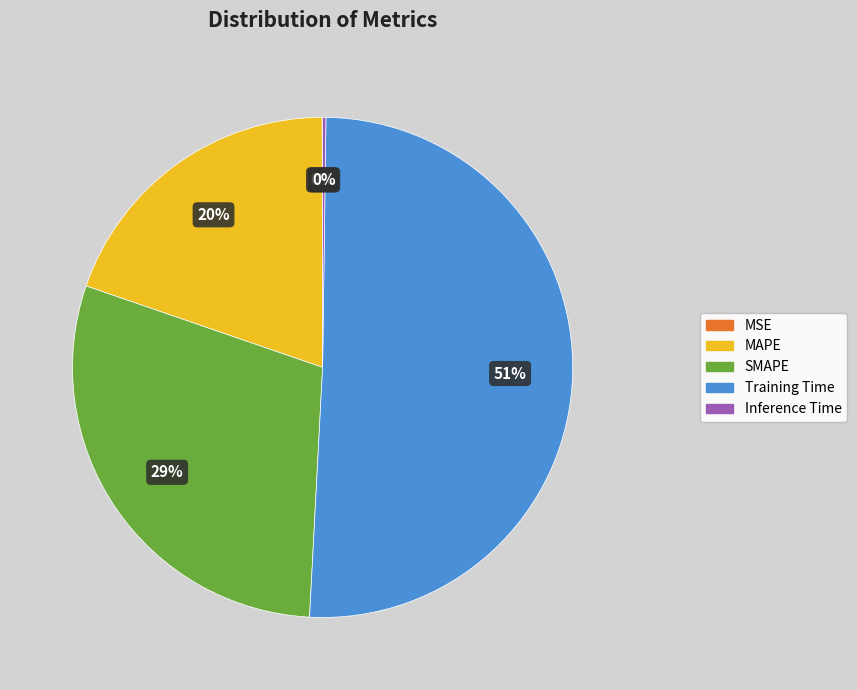

Is it true that SMAPE is 29% of the pie?

True